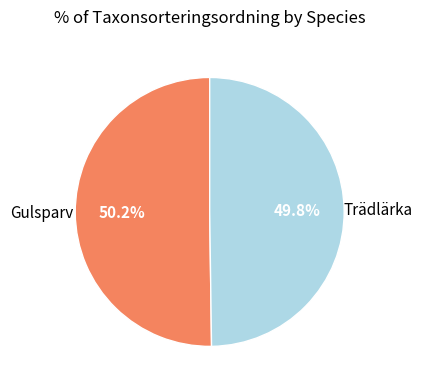

What is the ratio of the value at Trädlärka to the value at Gulsparv?

1.0